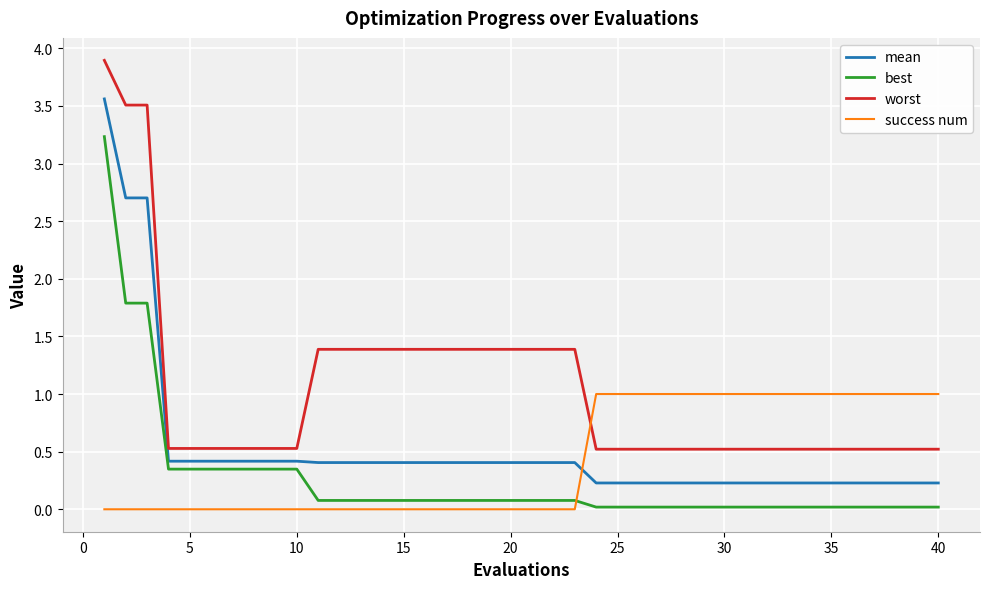

Rank the series by their maximum value, from lowest to highest.

success num, best, mean, worst